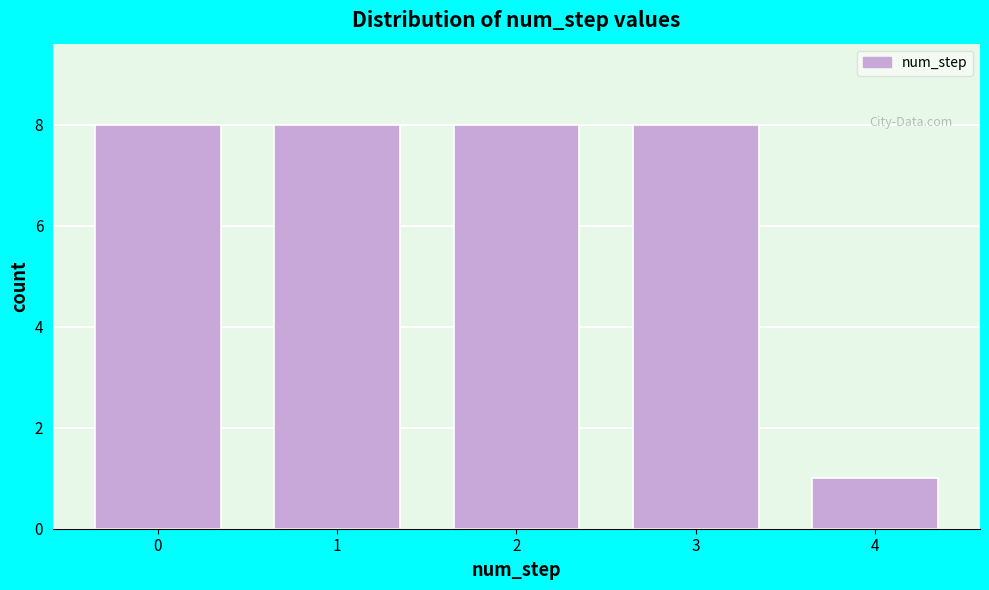

Reading left to right, transcribe all the data shown in this chart.

8	8	8	8	1